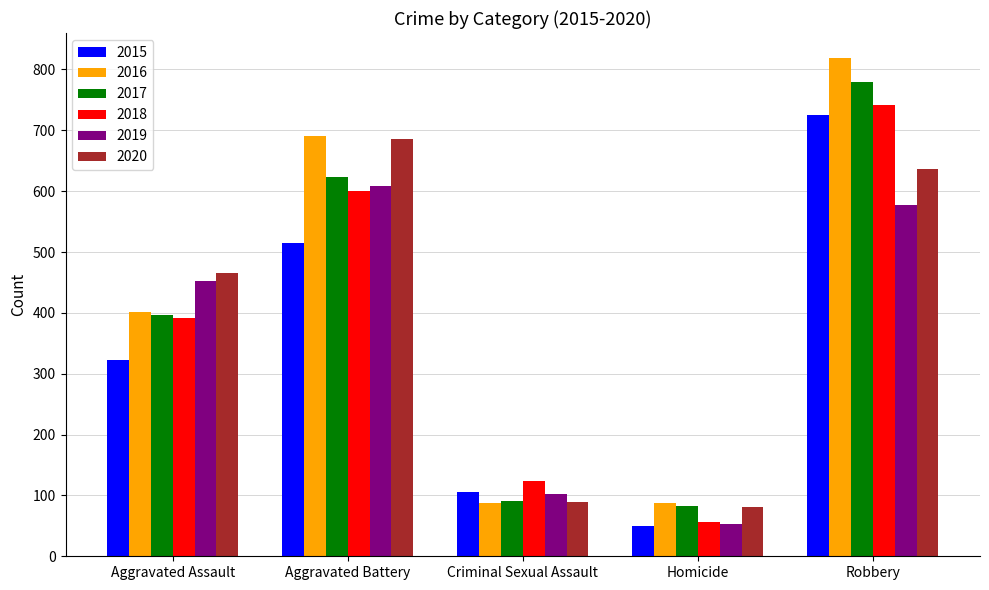

What are all the series names shown in the legend?

2015, 2016, 2017, 2018, 2019, 2020